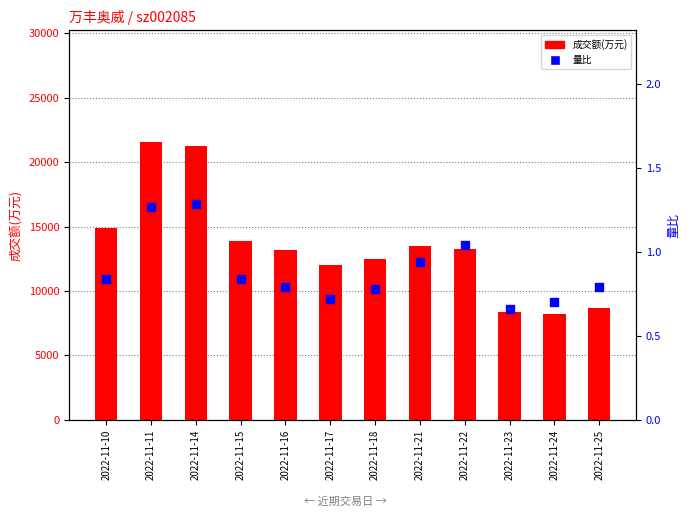

Which series has the widest spread of Y values?

成交额(万元)